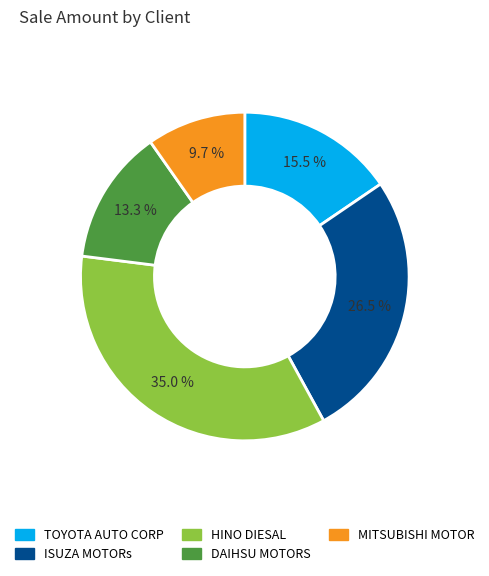

Does any single category account for the majority?

No